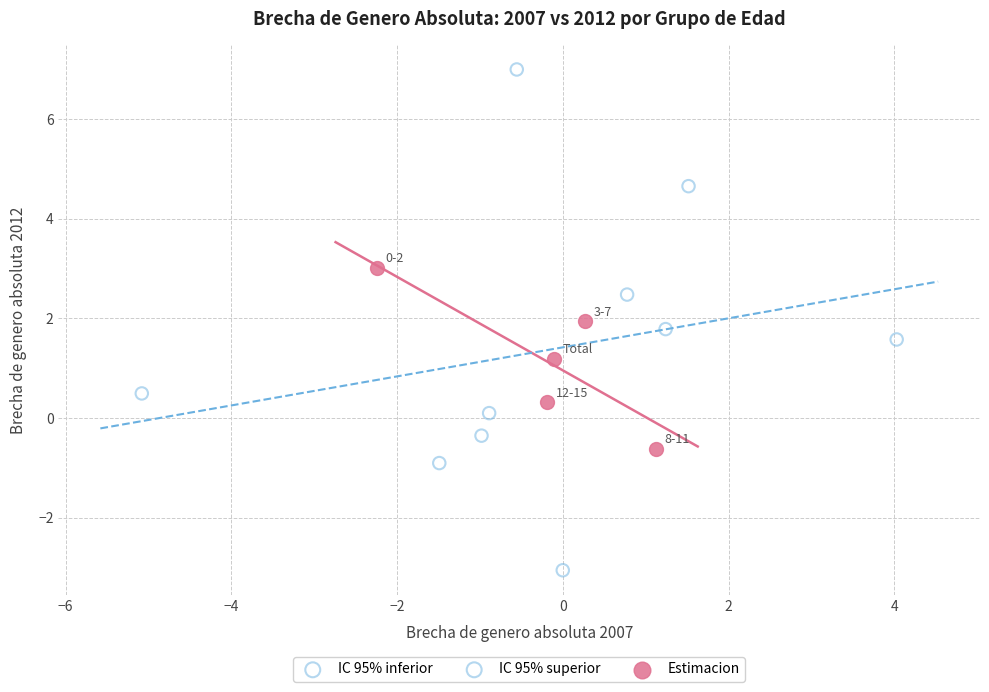

Which series contains the lowest Y value?

IC 95% inferior